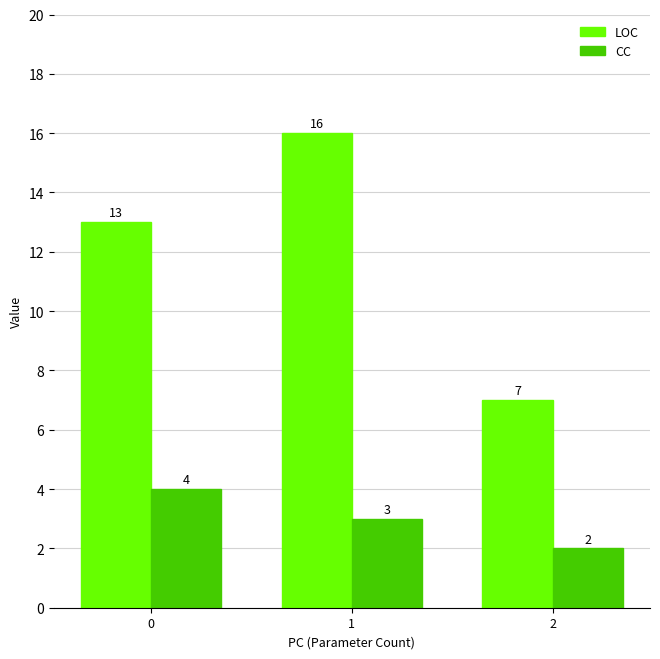

Read the LOC value at 0.

13